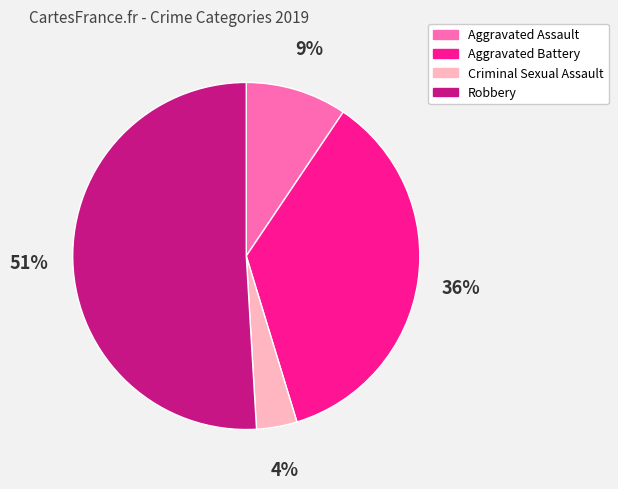

To the nearest percent, what is the difference between the largest and smallest slice percentages?

47%